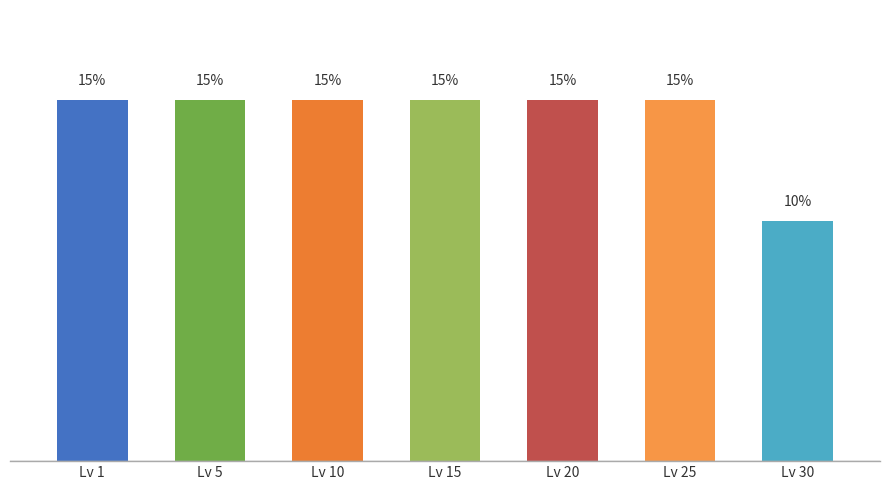

Which label corresponds to the smallest value in the chart?

Lv 30